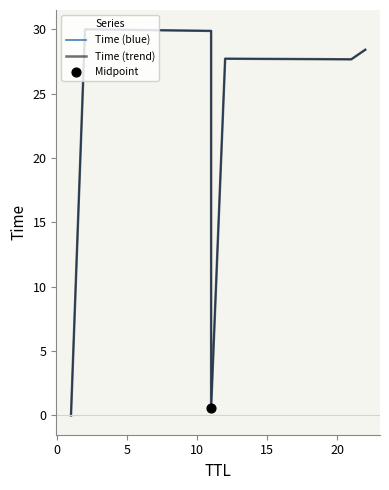

Which series has the largest total across all categories?

Time (blue)